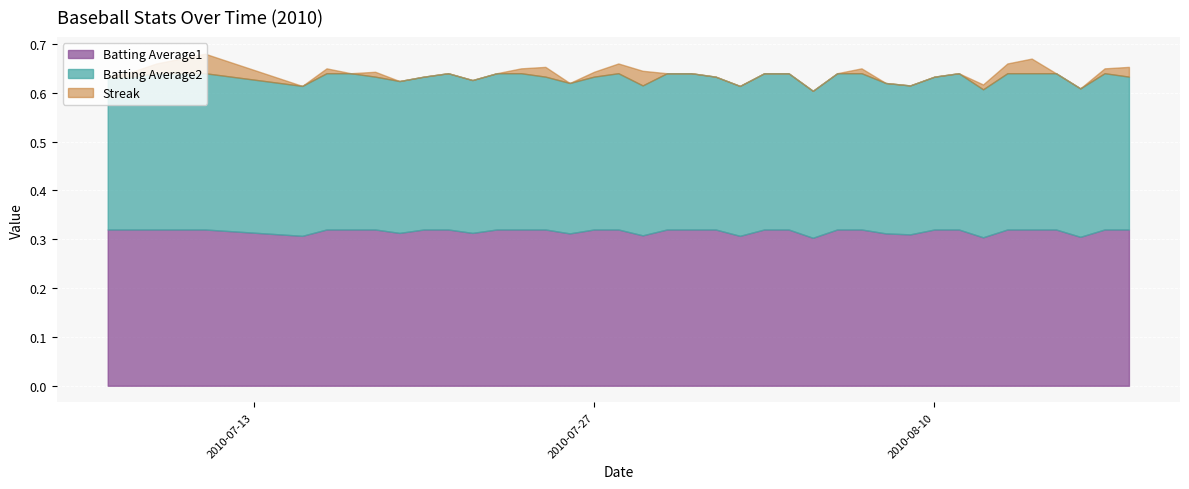

What is the maximum value for Batting Average1?

0.3